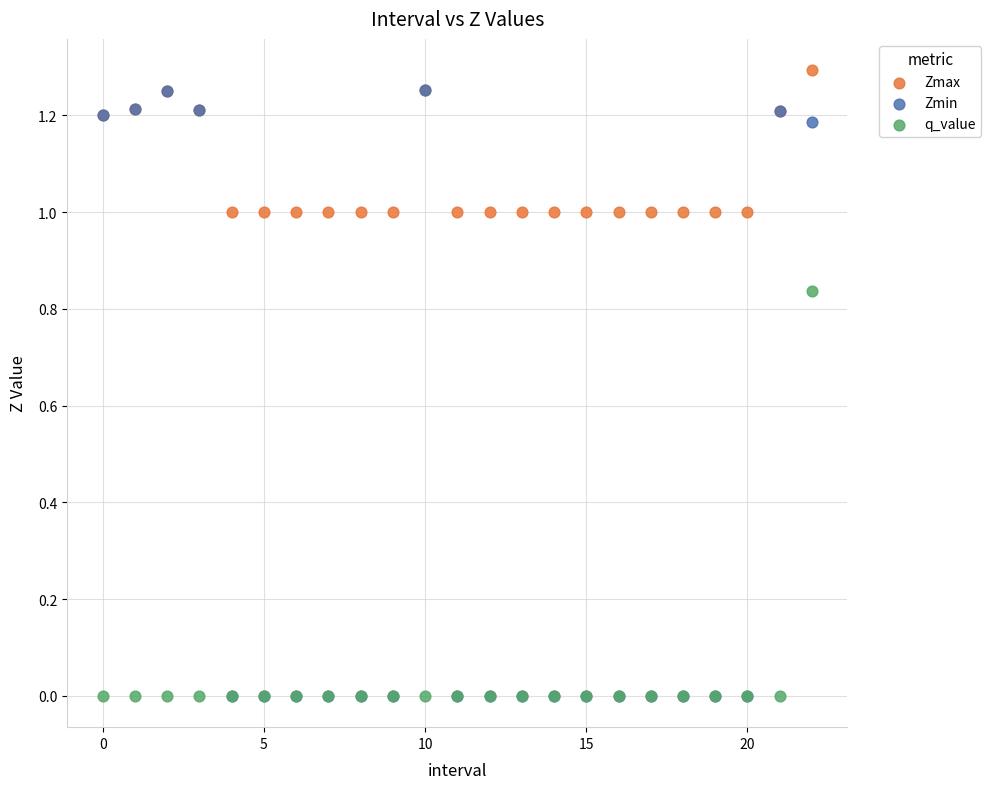

What are all the series names shown in the legend?

Zmax, Zmin, q_value